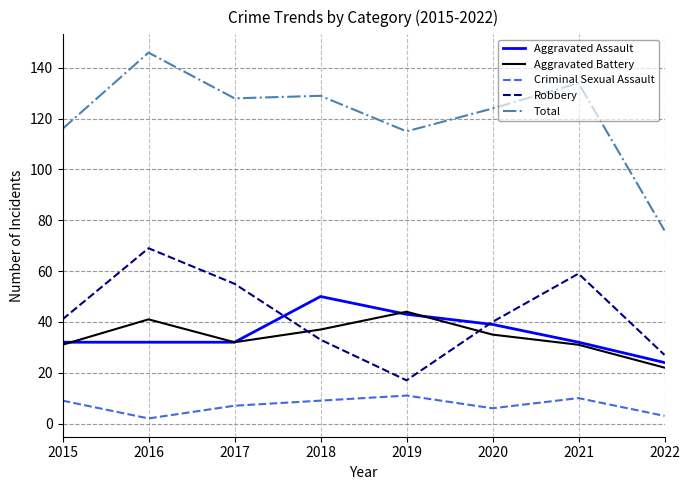

Does the chart display data point markers on the line(s)?

No